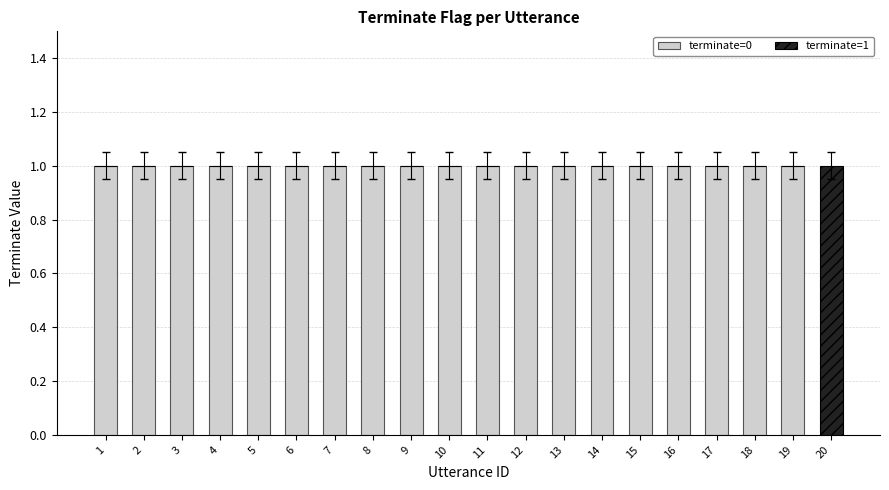

Is it true that terminate=0 equals 1 at 18?

True